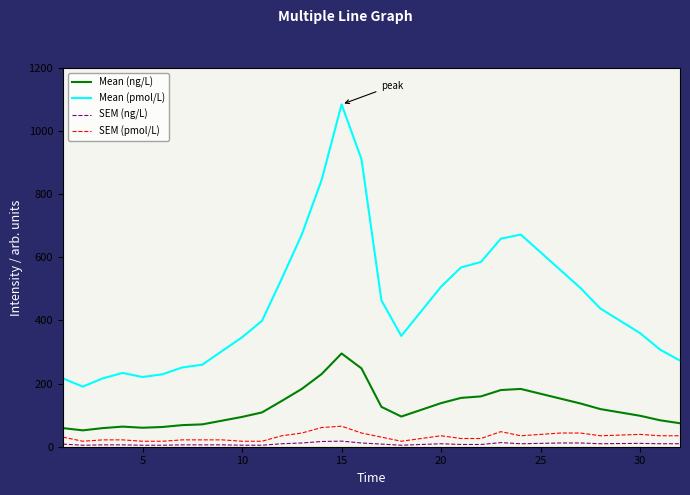

What is the difference between the maximum and minimum values in the SEM (pmol/L) series?

47.7